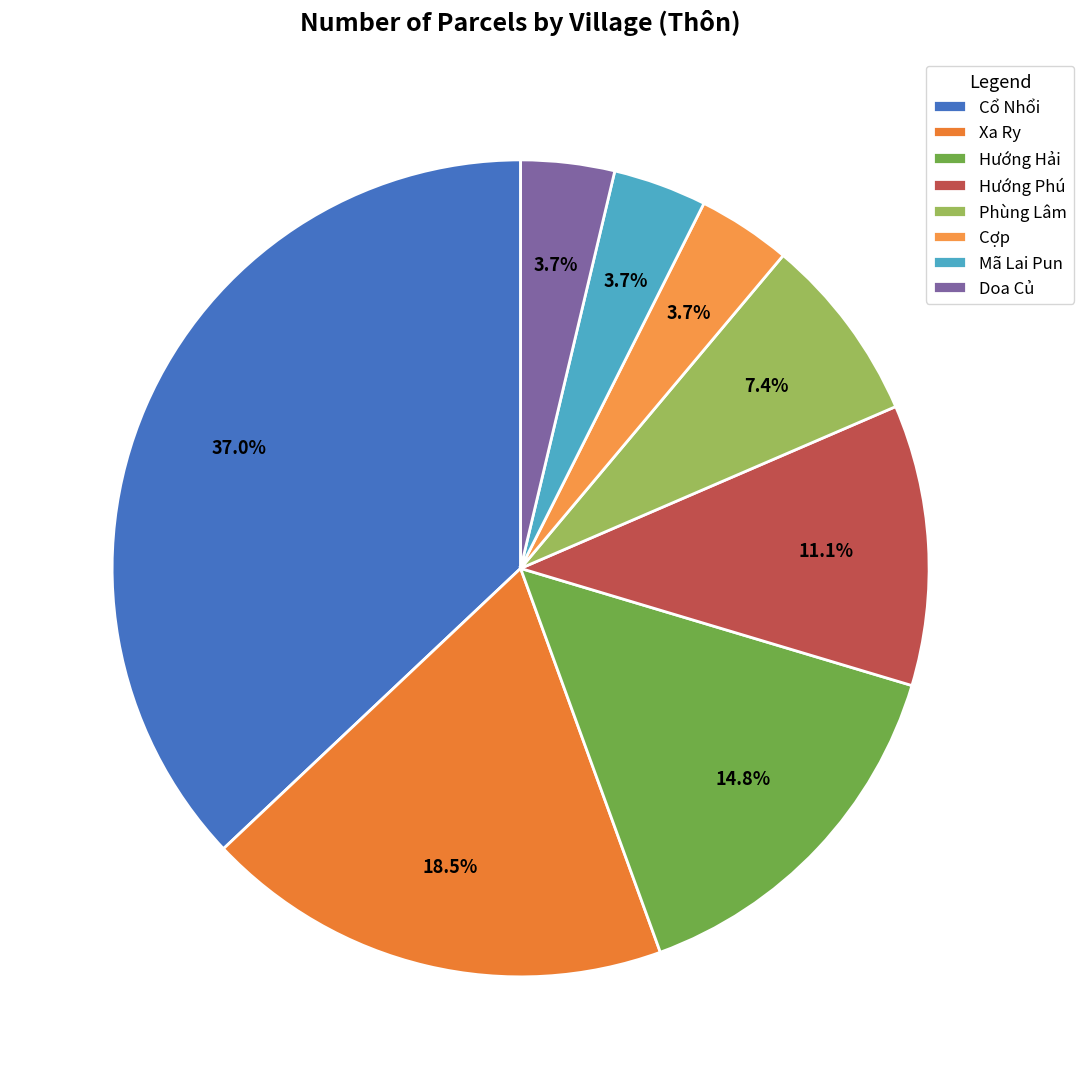

How many slices are in this pie chart?

8